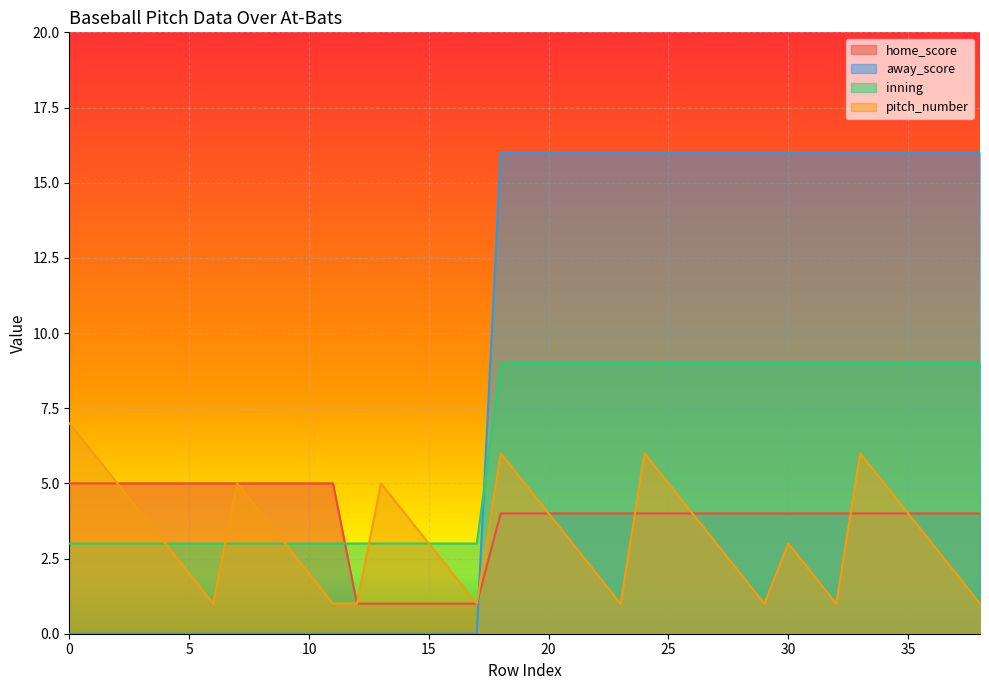

Reading right to left, extract all data points from this chart.

home_score: 4	4	4	4	4	4	4	4	4	4	4	4	4	4	4	4	4	4	4	4	4	1	1	1	1	1	1	5	5	5	5	5	5	5	5	5	5	5	5
away_score: 16	16	16	16	16	16	16	16	16	16	16	16	16	16	16	16	16	16	16	16	16	0	0	0	0	0	0	0	0	0	0	0	0	0	0	0	0	0	0
inning: 9	9	9	9	9	9	9	9	9	9	9	9	9	9	9	9	9	9	9	9	9	3	3	3	3	3	3	3	3	3	3	3	3	3	3	3	3	3	3
pitch_number: 1	2	3	4	5	6	1	2	3	1	2	3	4	5	6	1	2	3	4	5	6	1	2	3	4	5	1	1	2	3	4	5	1	2	3	4	5	6	7